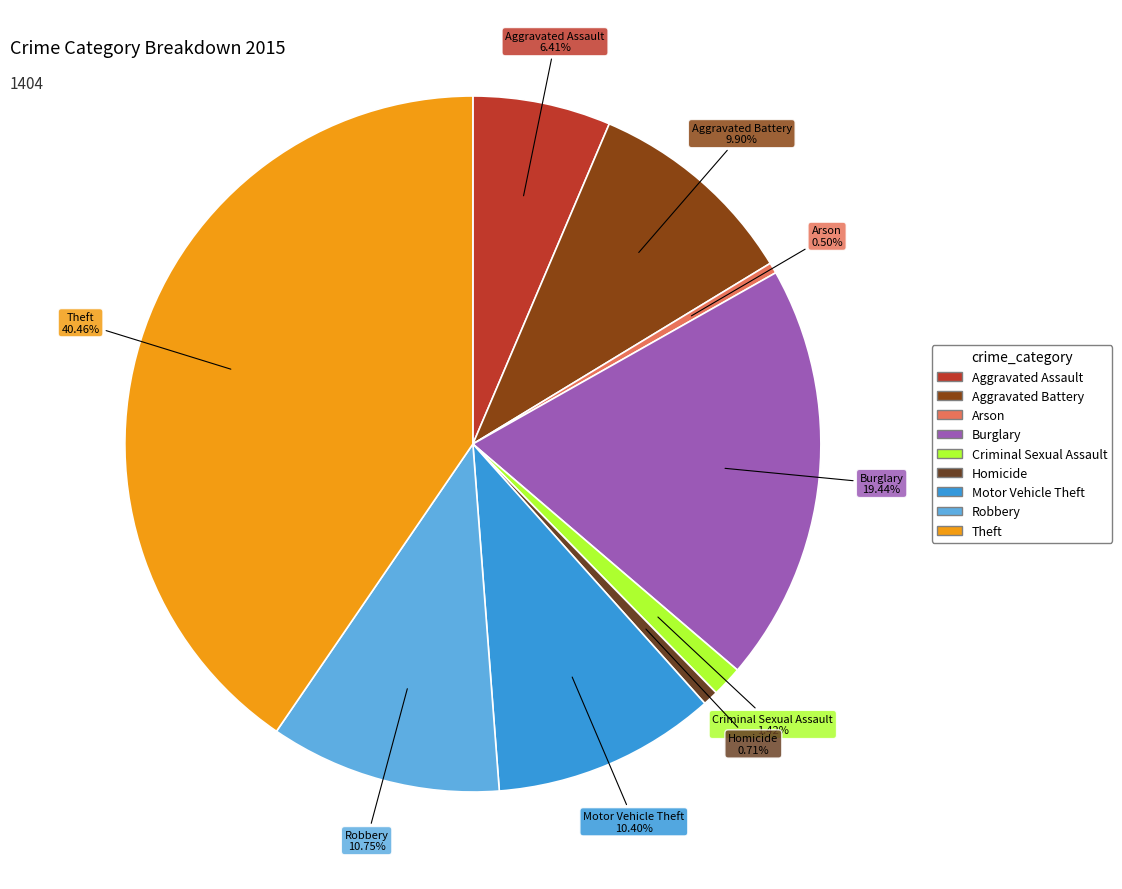

What is the largest slice in the pie chart?

Theft